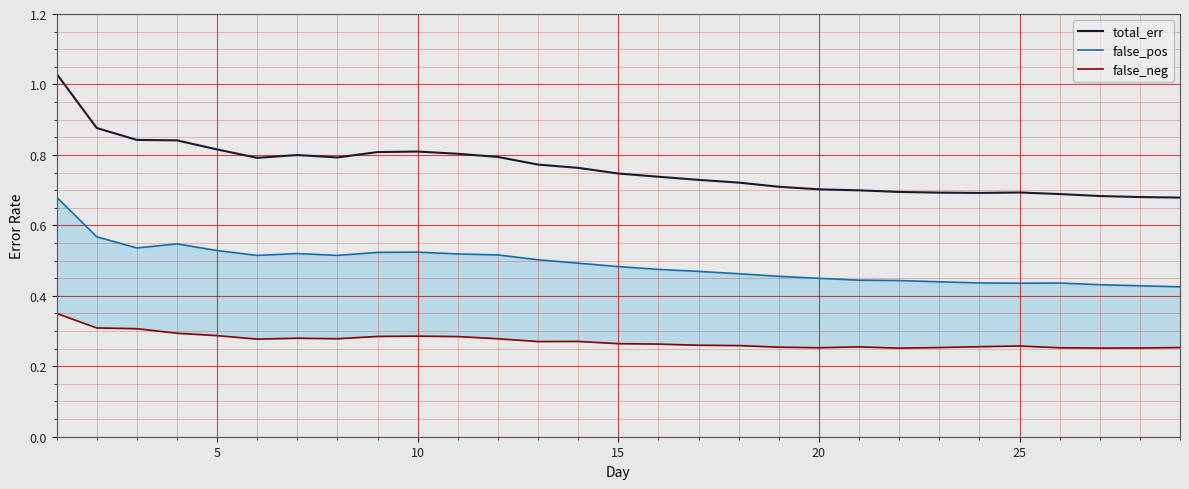

In total_err, how many points are lower than both neighbors (excluding endpoints)?

3